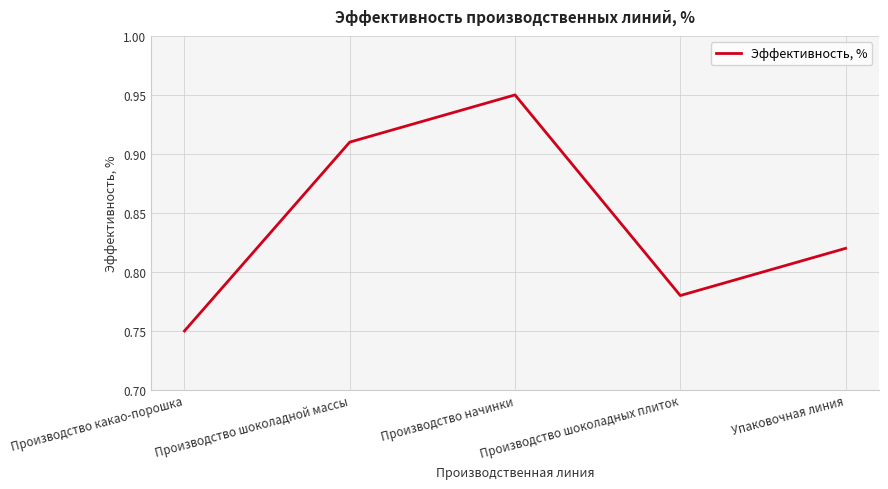

At which category does the data reach its first local peak?

Производство начинки